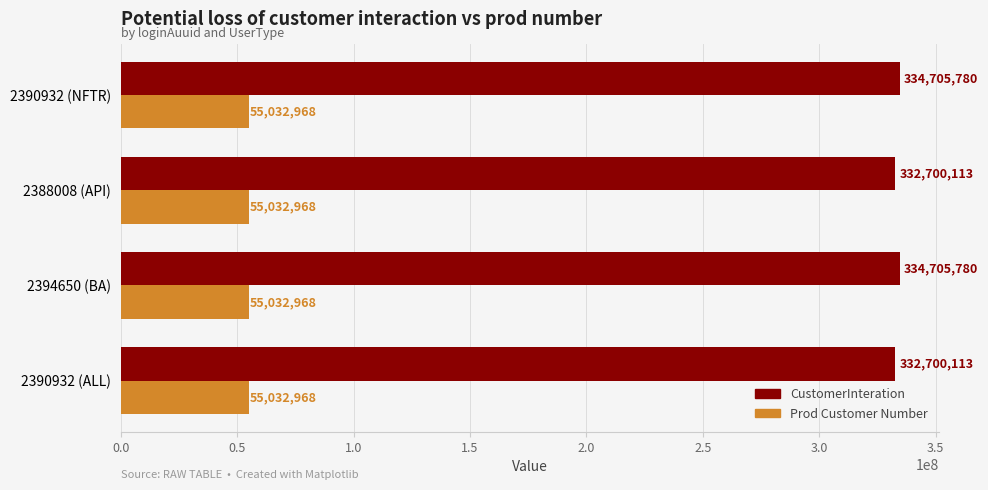

Rank the series by their maximum value, from highest to lowest.

CustomerInteration, Prod Customer Number